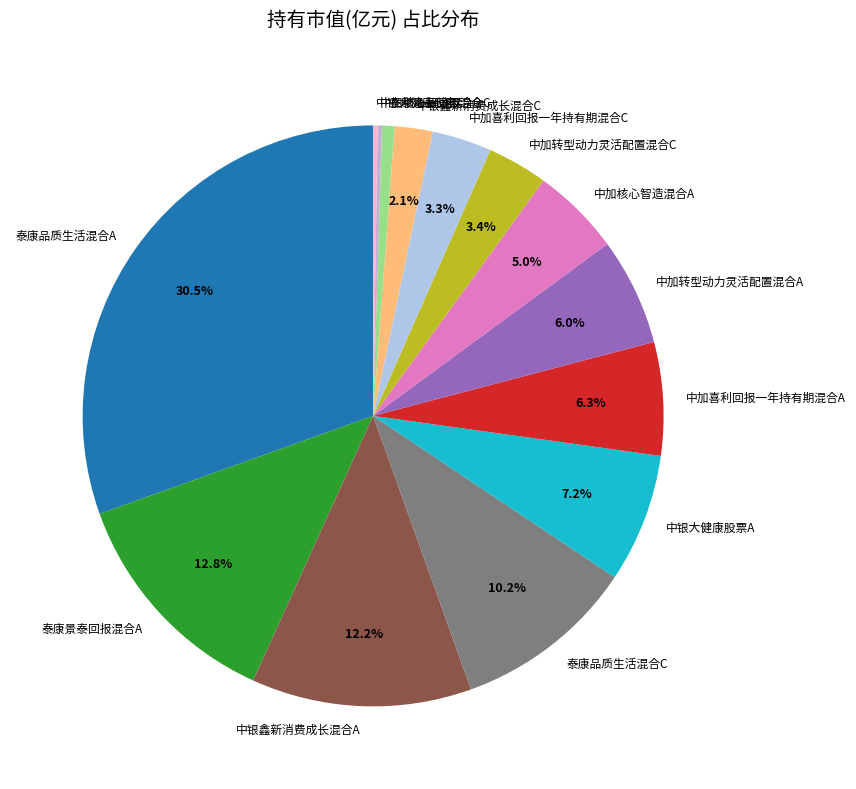

Is the sum of 泰康品质生活混合C and 泰康景泰回报混合A greater than half?

No